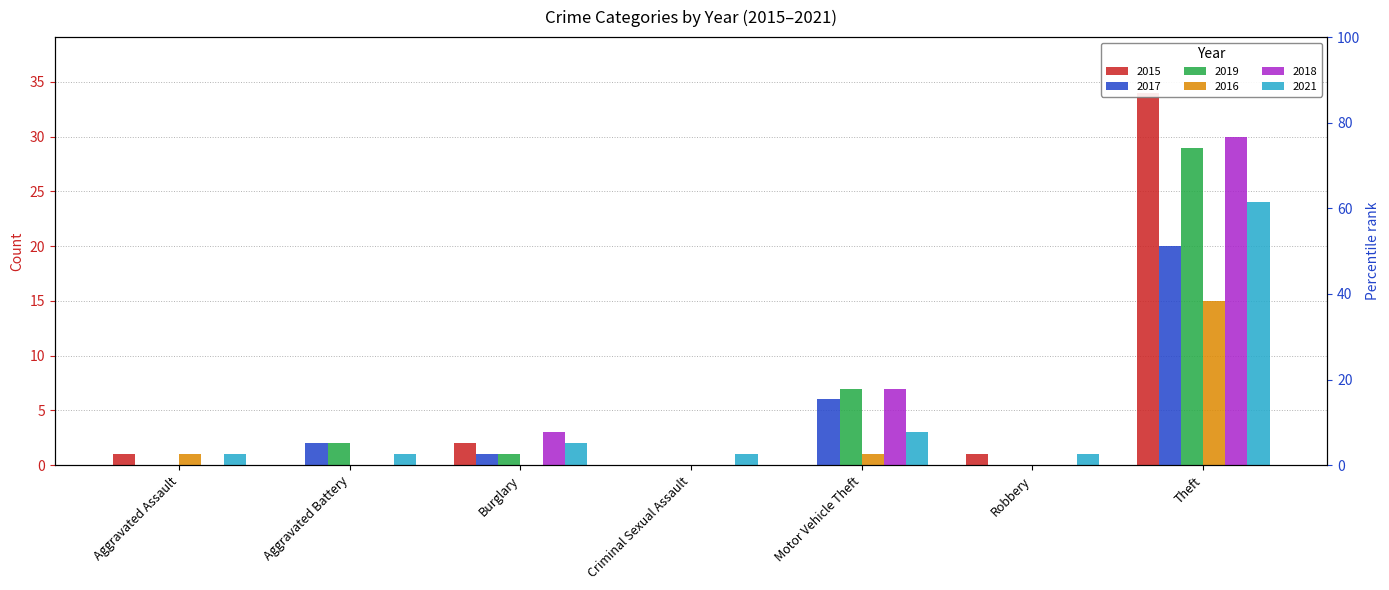

Which category has the lowest value in the 2019 series?

Aggravated Assault